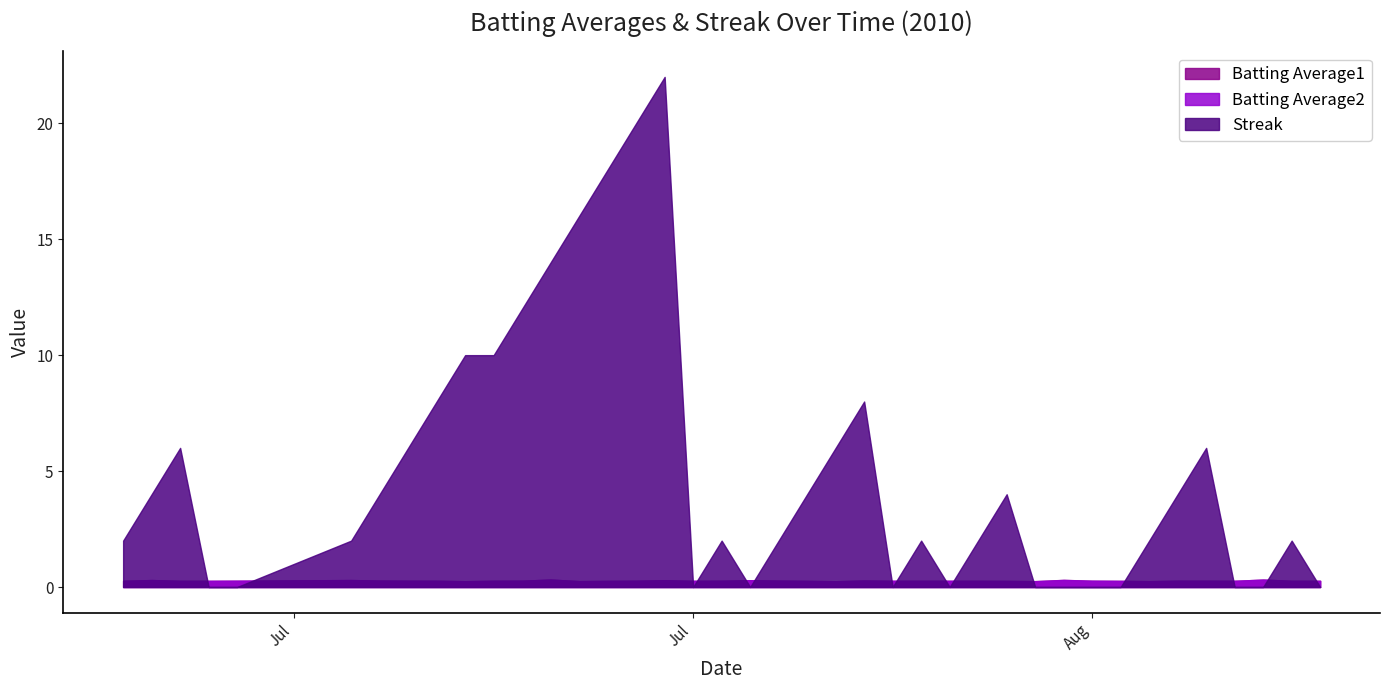

List the series in order of their peak value, highest first.

Streak, Batting Average1, Batting Average2